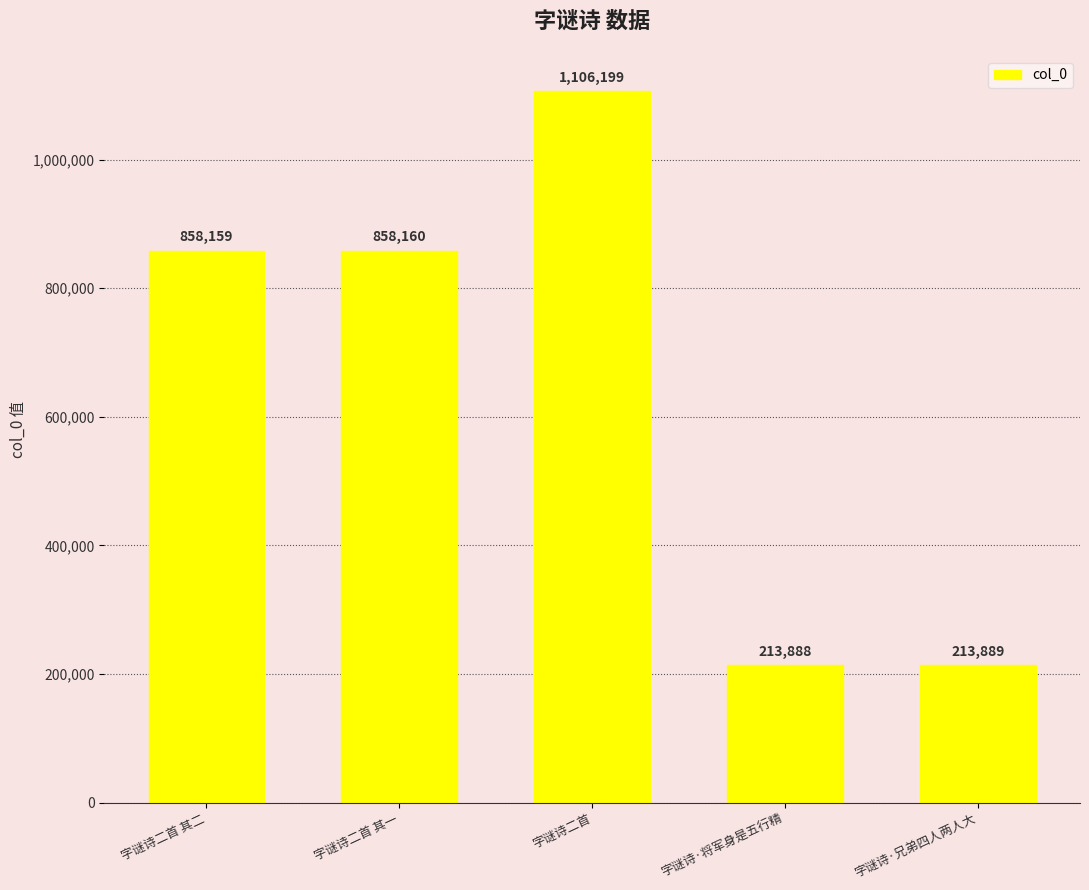

Which label corresponds to the largest value in the chart?

字谜诗二首